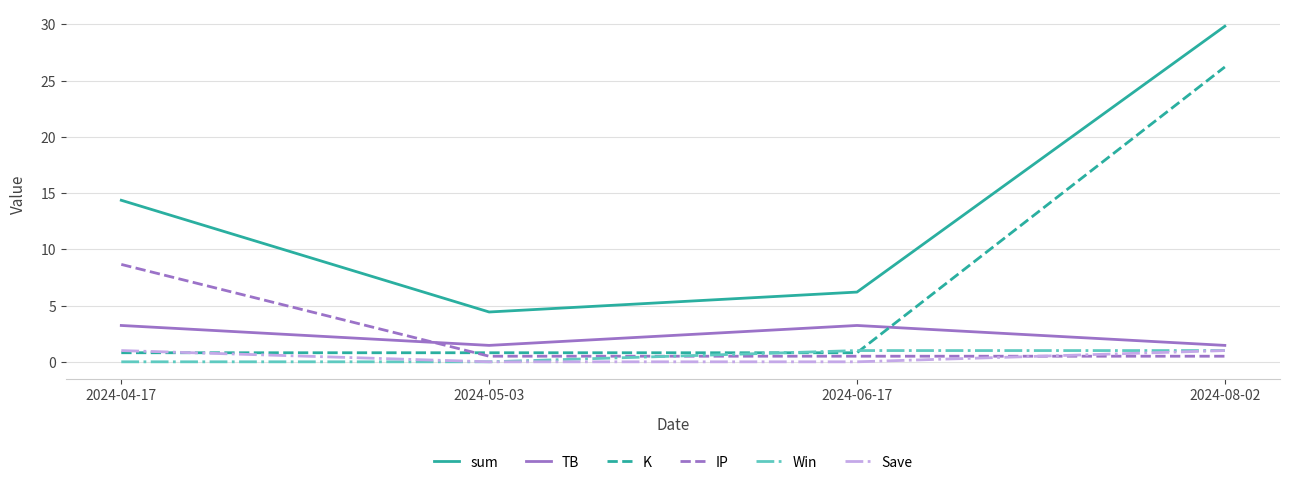

At how many categories does at least one series exceed 11?

2